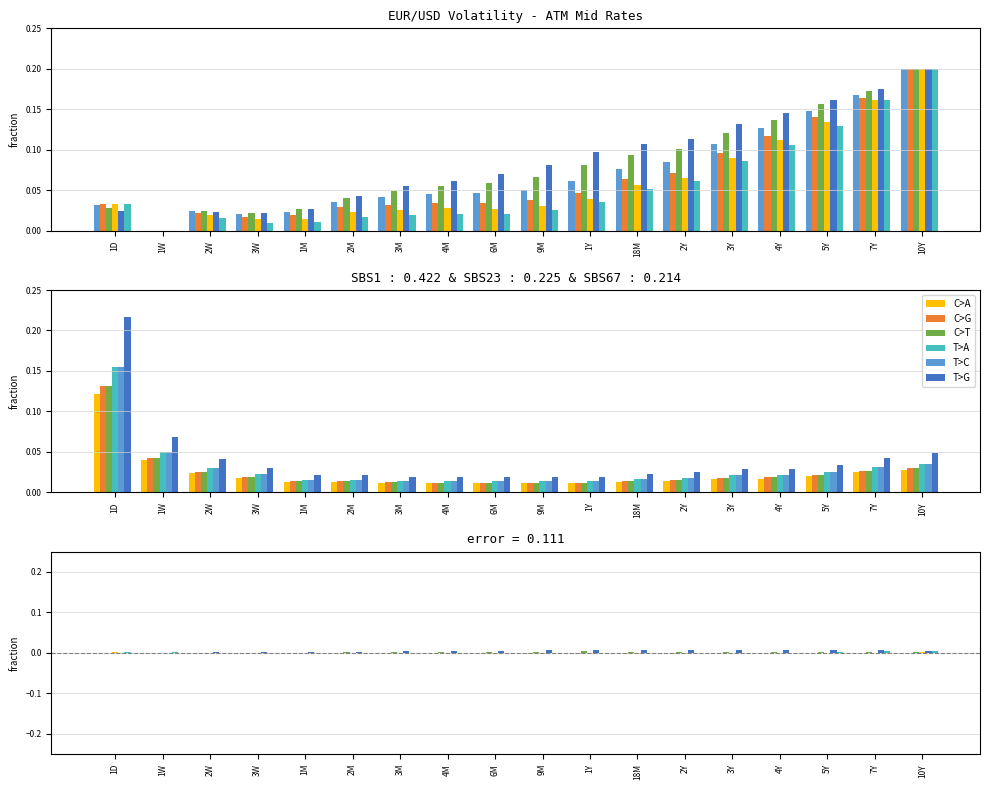

Is it true that C>A equals 0.0 at 1D?

False